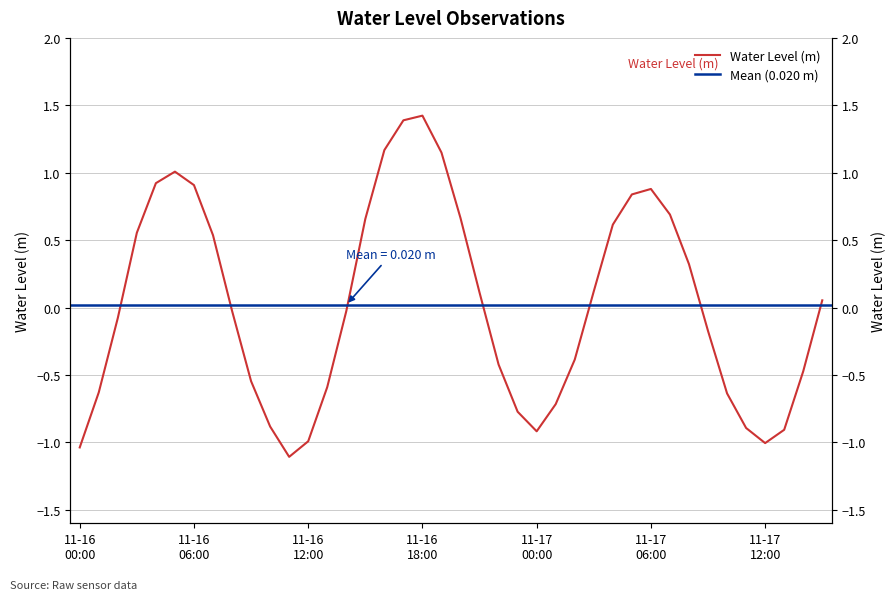

What is the label of the 9th point from the left?

2023-11-16 08:00